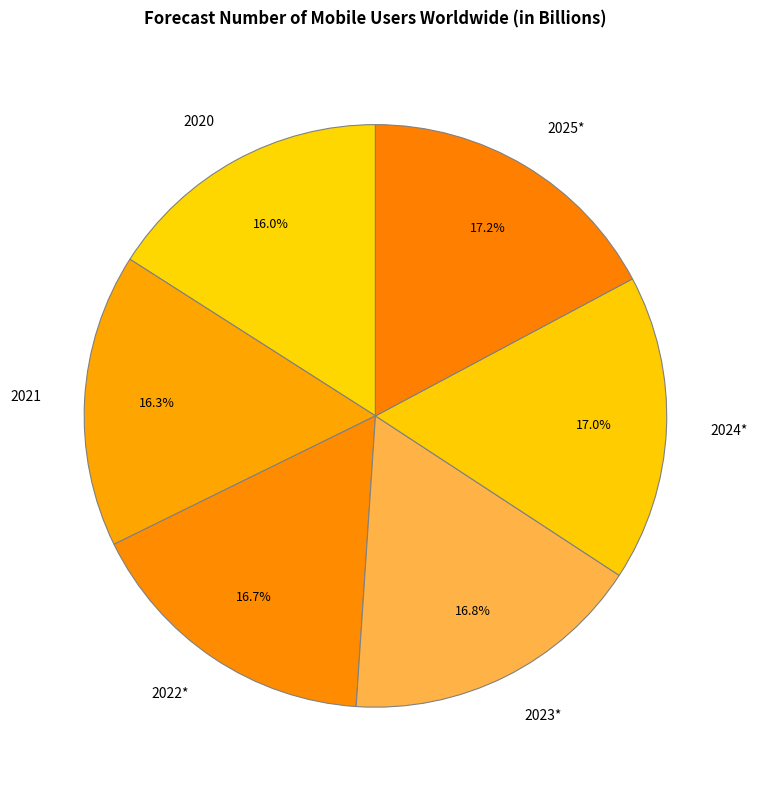

What is the total percentage of 2021 and 2024*?

33.3%